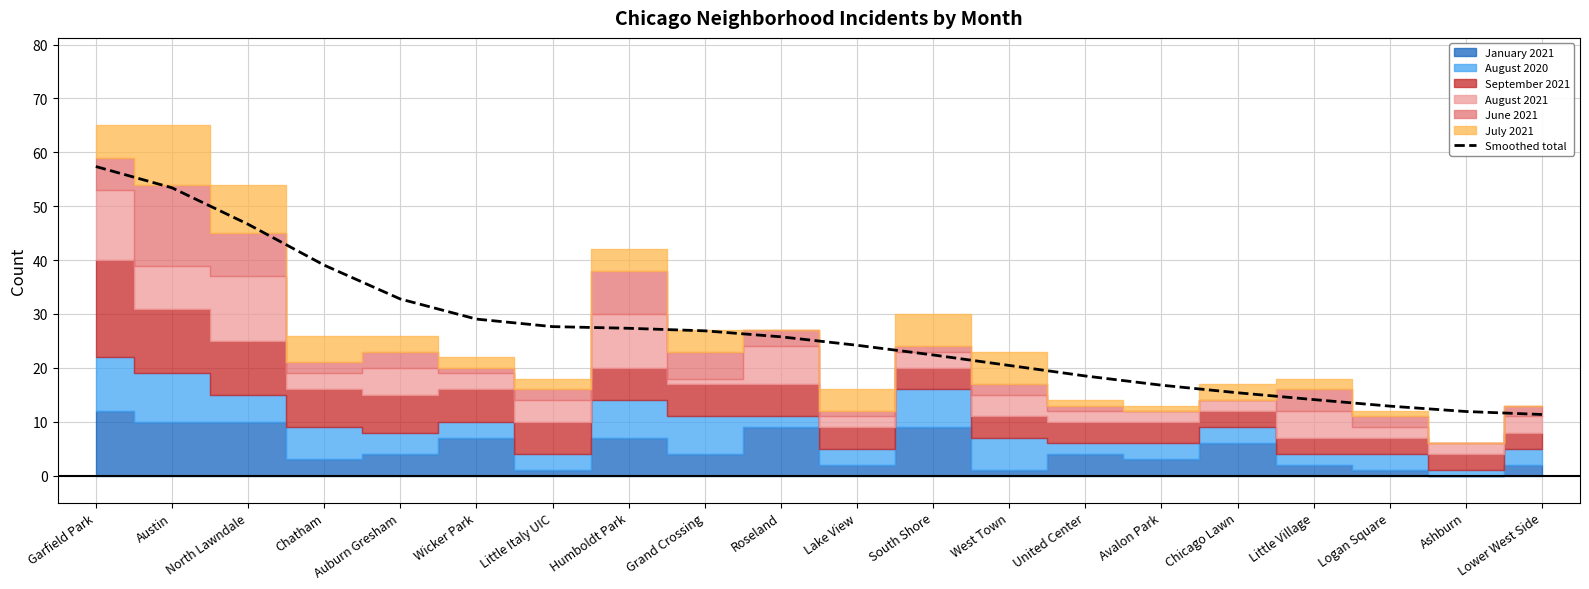

What is the difference between the values at Austin and North Lawndale?

6.8